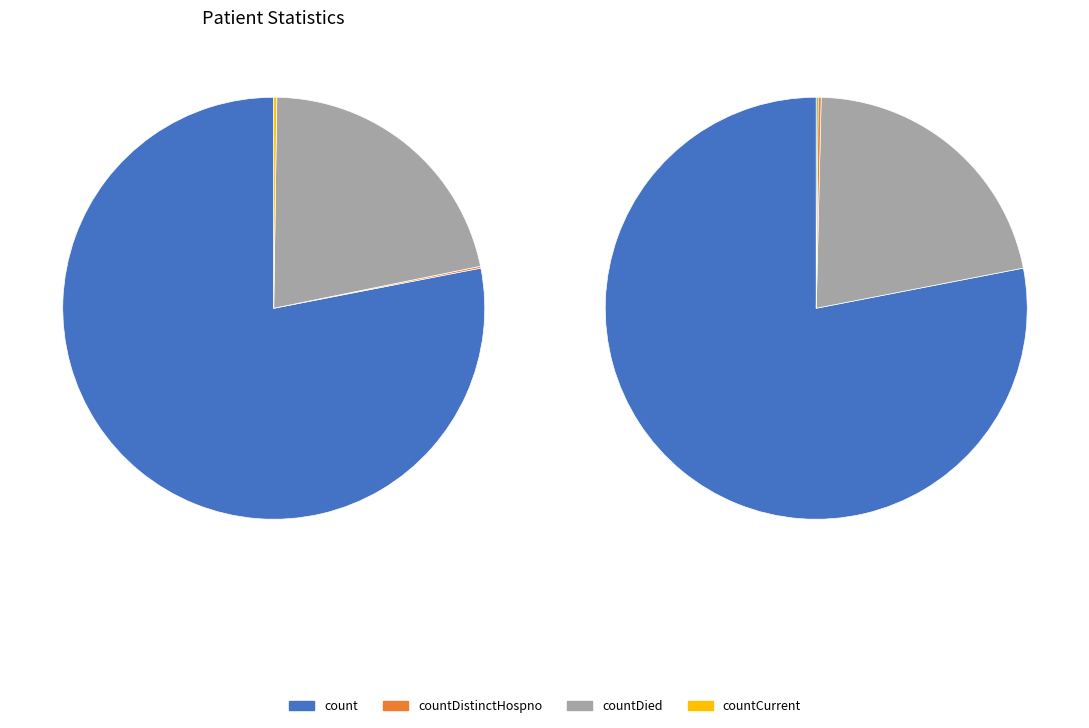

Does any single category account for the majority?

Yes